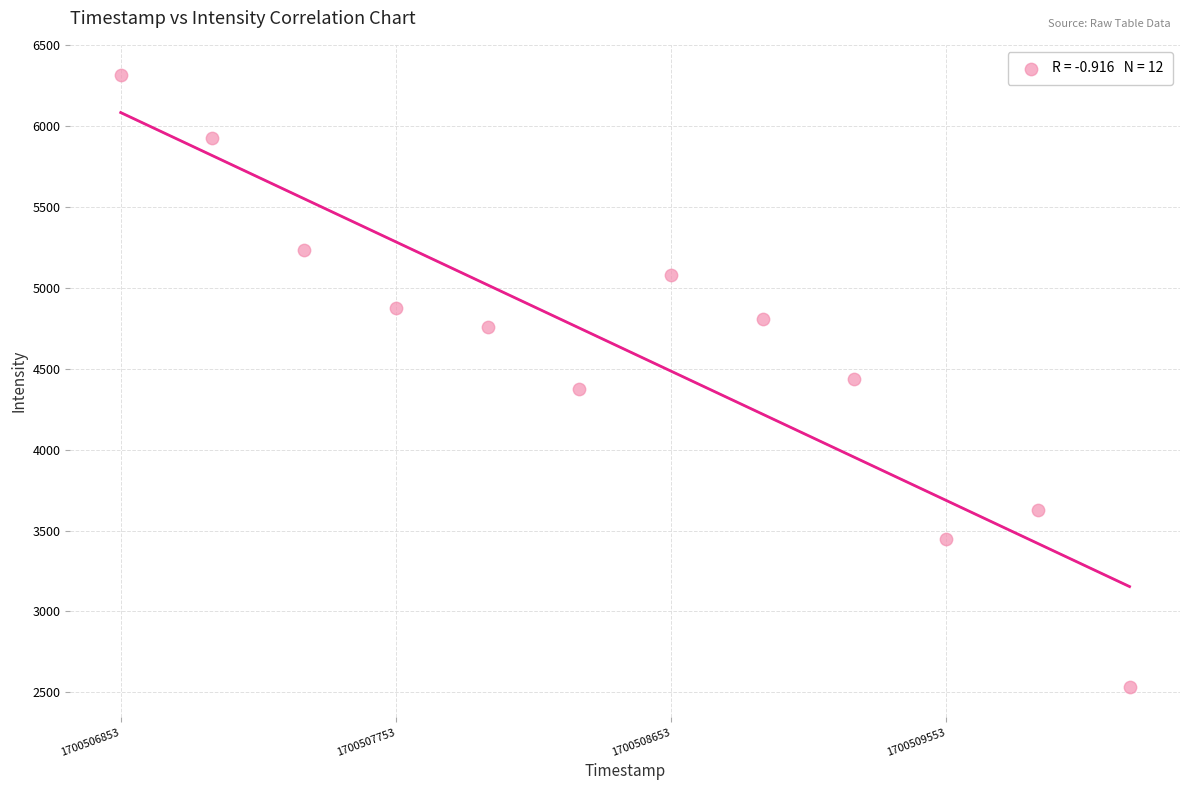

What is the average X value?

1700508503.0